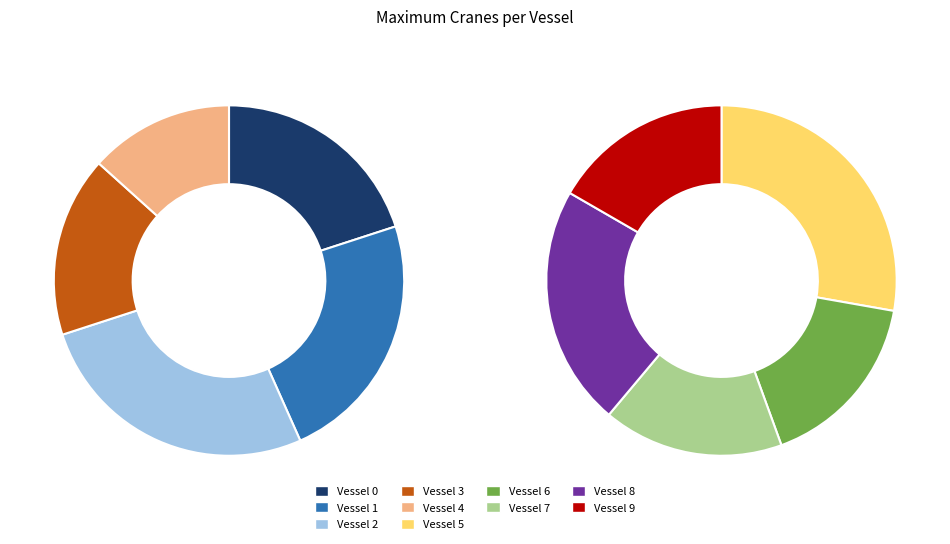

Does Vessel 0 account for over 50% of the chart?

No